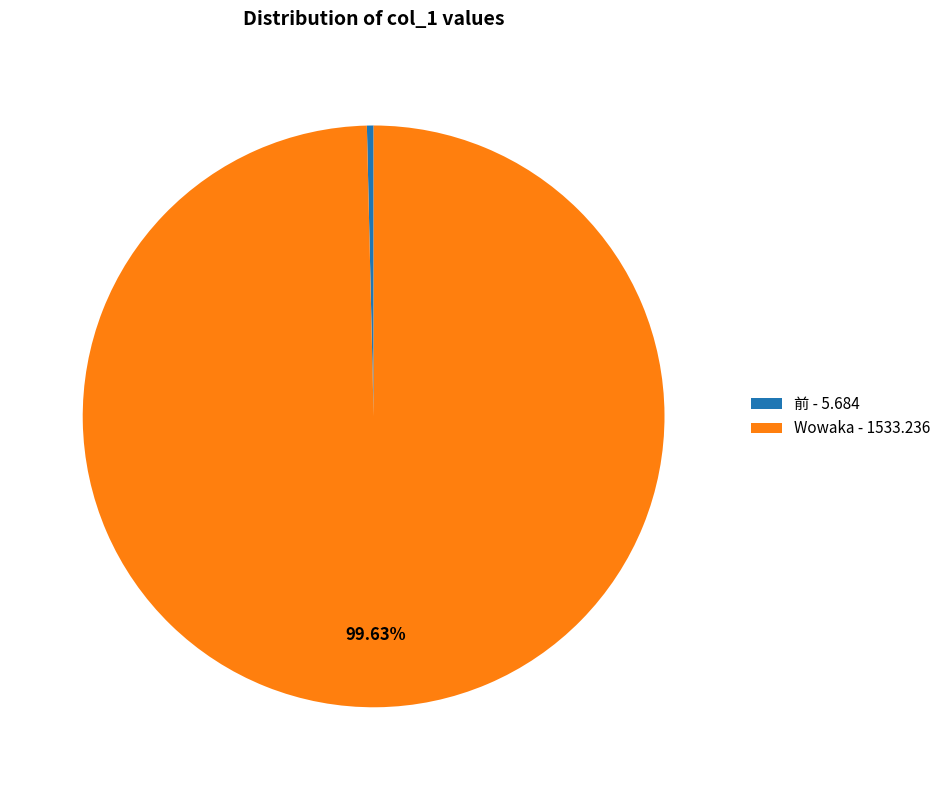

To the nearest percent, what is the combined percentage of Wowaka and 前?

100%